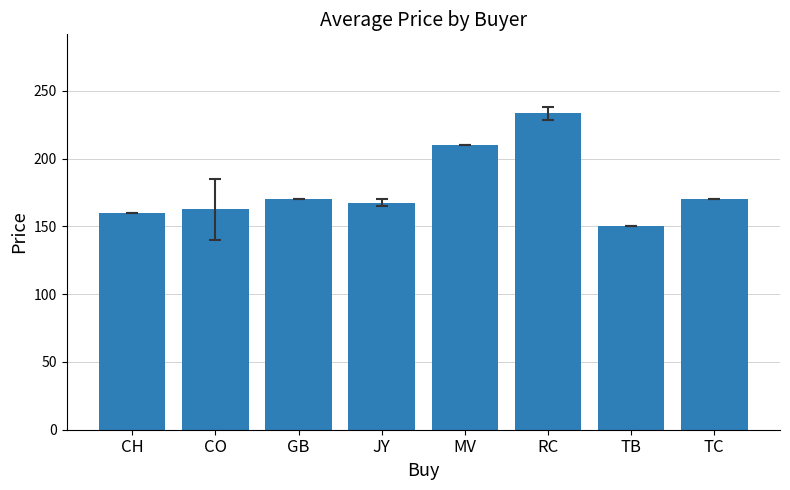

Between JY and TC, which is larger?

TC